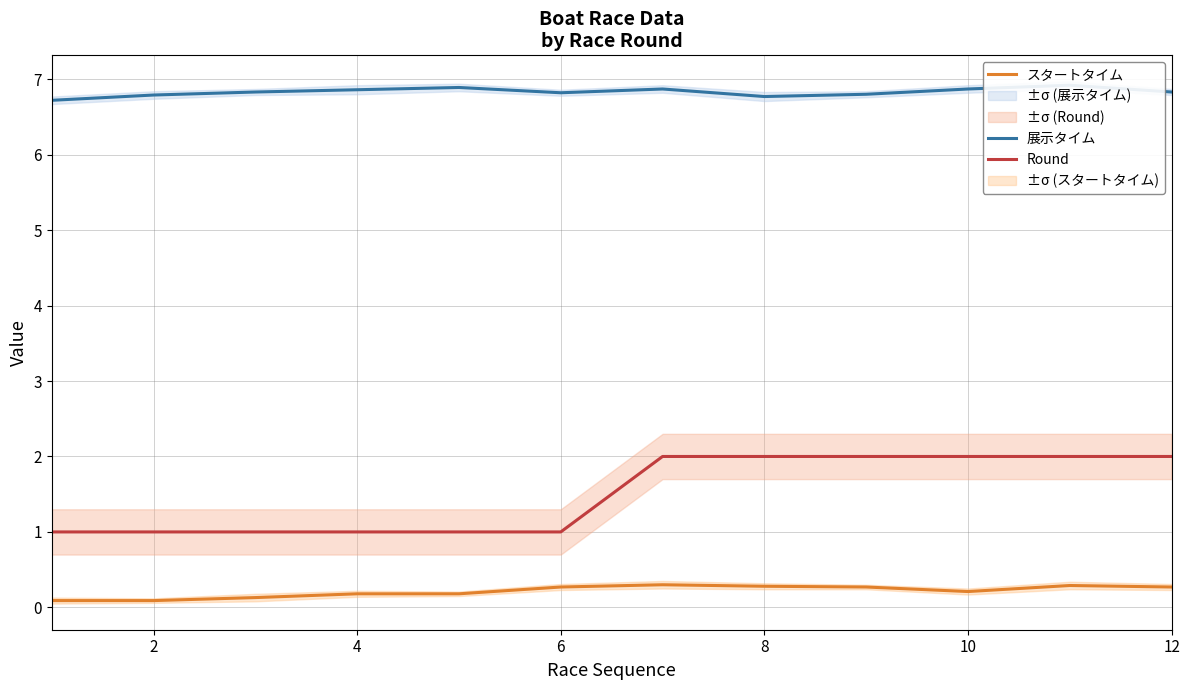

What is the maximum value for Round?

2.0